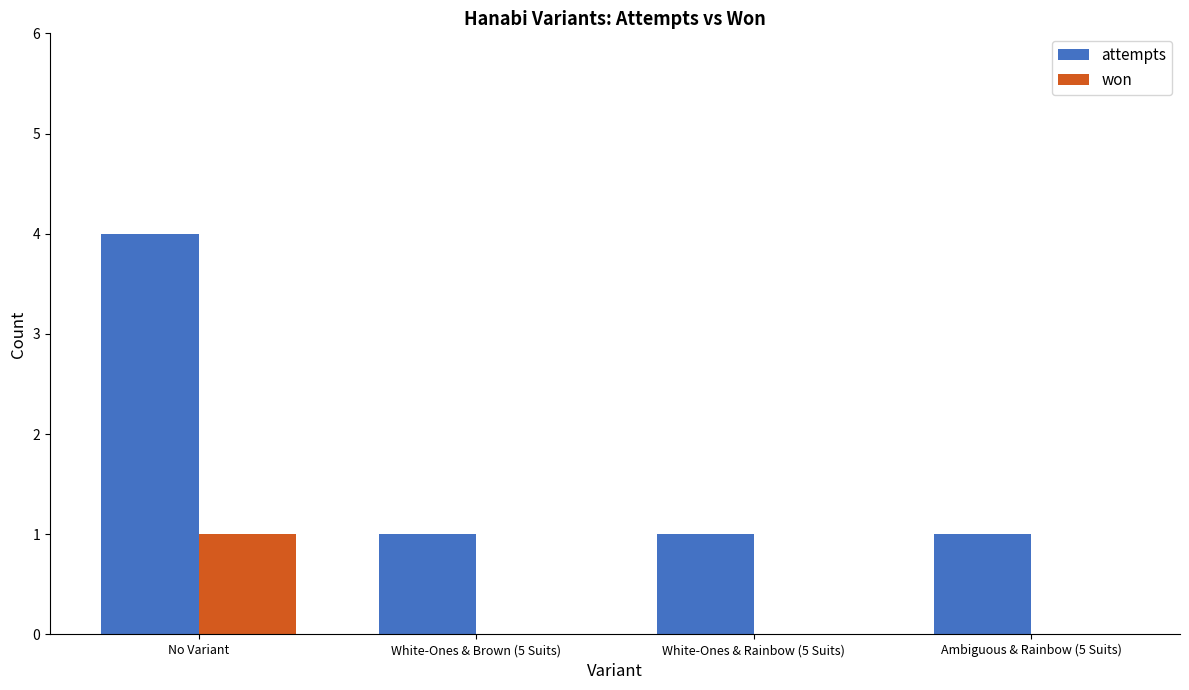

What is the difference between the attempts values at No Variant and Ambiguous & Rainbow (5 Suits)?

3